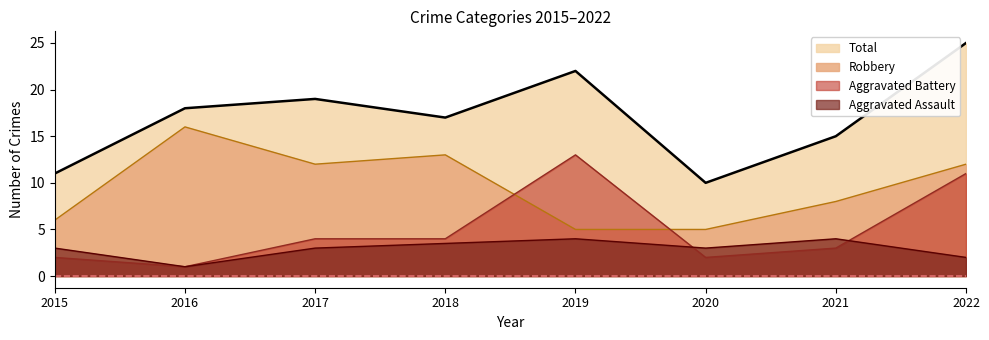

At how many categories does at least one series exceed 13?

6